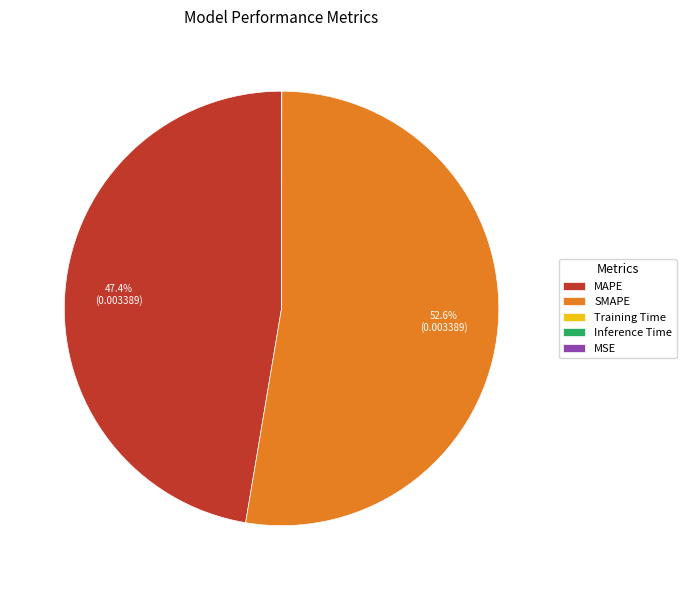

Which slice is the largest?

SMAPE